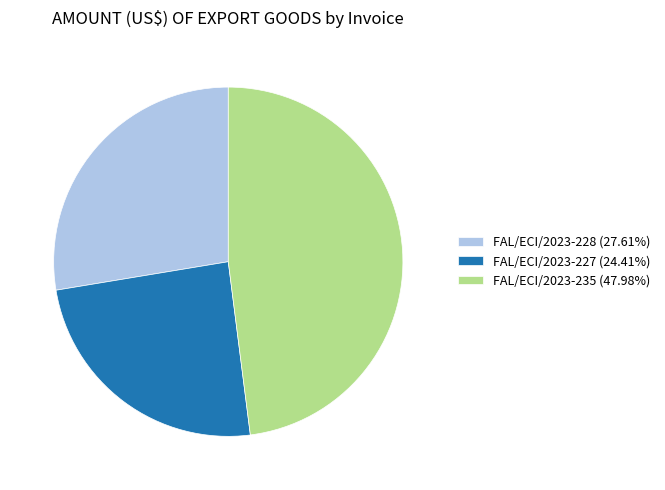

Does any single category account for the majority?

No